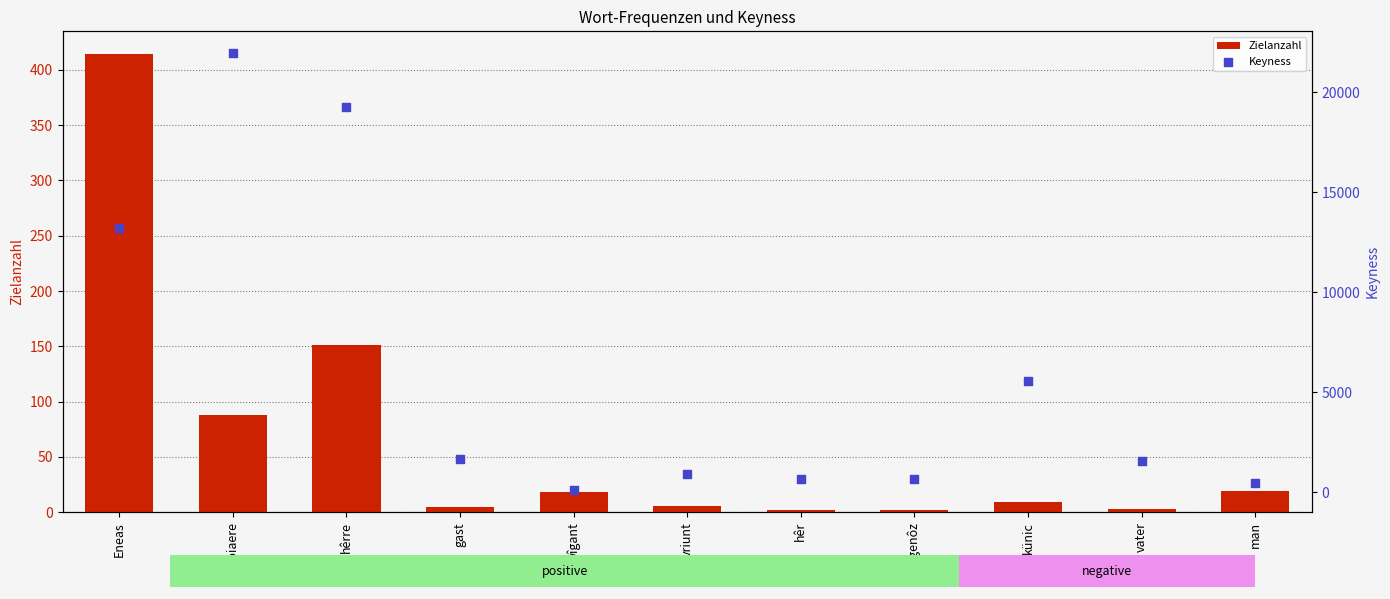

What are all the series names shown in the legend?

Zielanzahl, Keyness